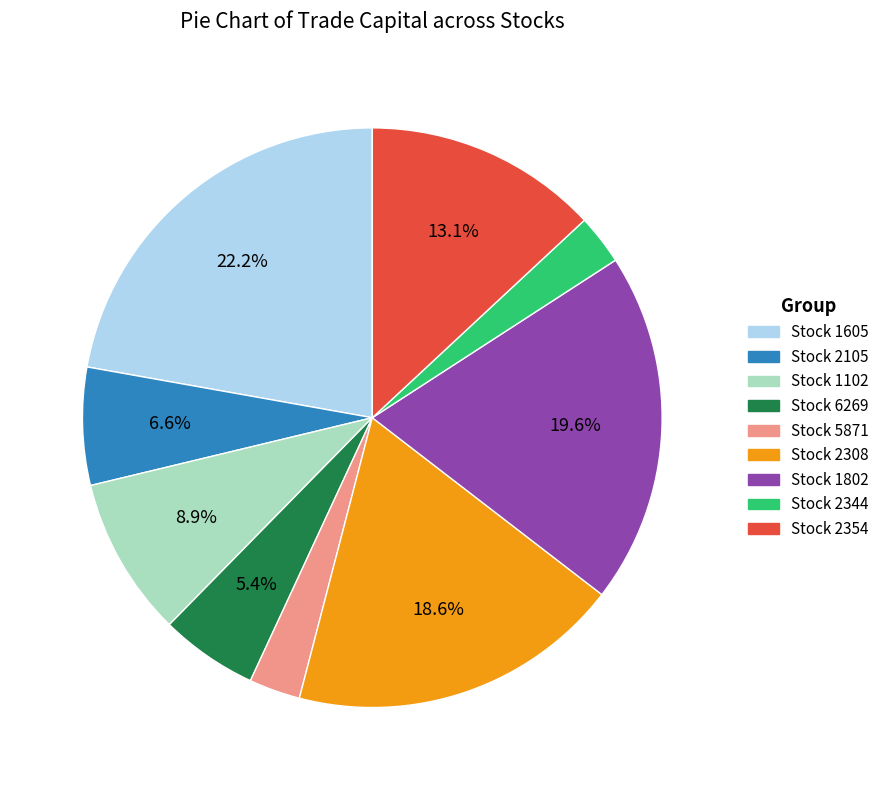

Is the sum of Stock 1102 and Stock 2344 greater than half?

No